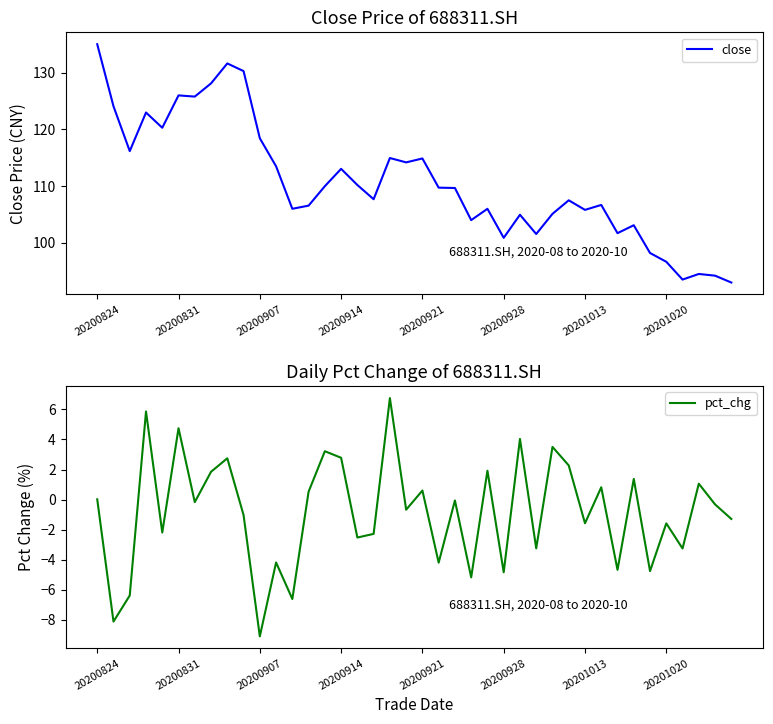

What position from the left is 11?

12